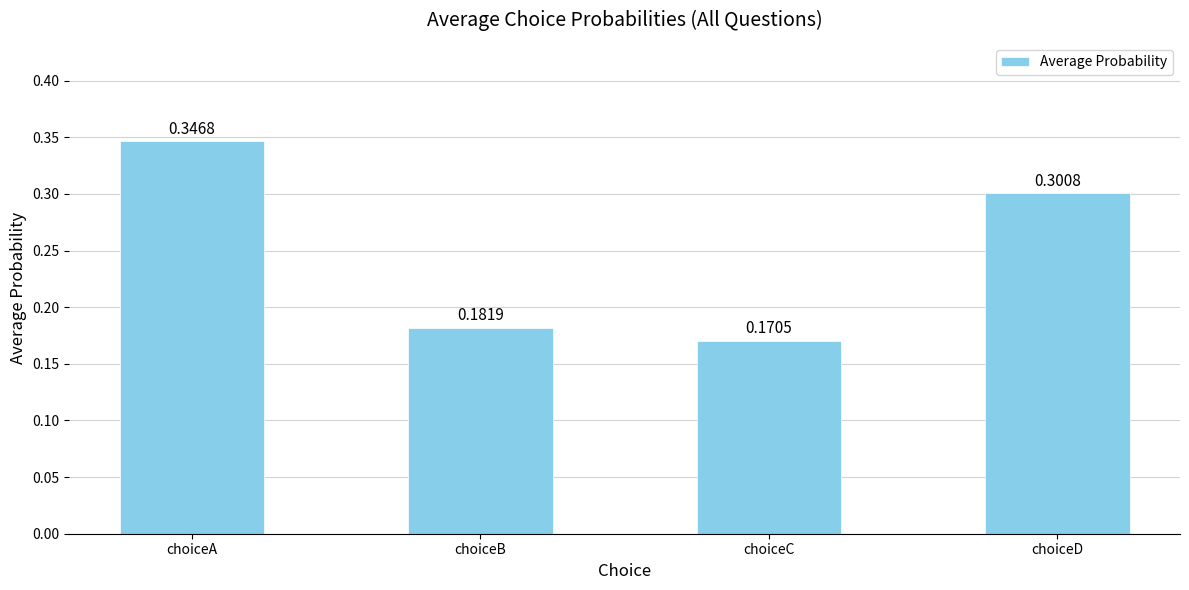

At which category does the chart reach its minimum across all series?

choiceC